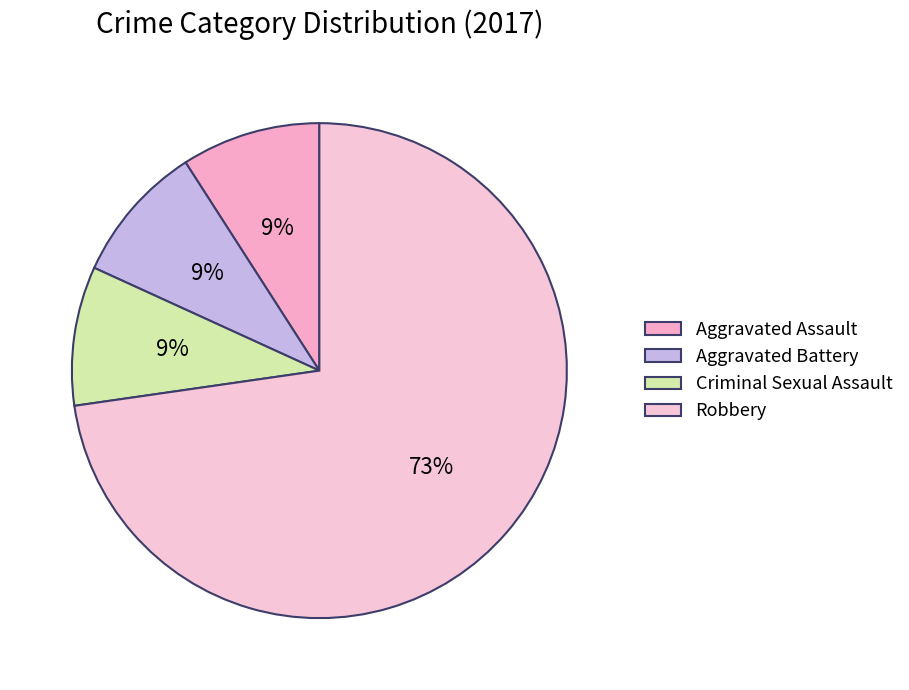

How many segments does this pie chart have?

4